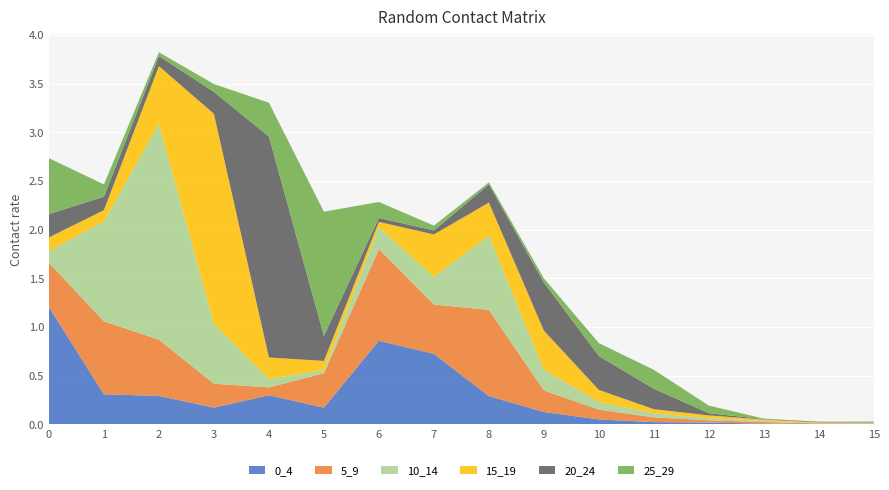

Reading left to right, extract all data points from this chart.

0_4: 0_4=1.2	5_9=0.3	10_14=0.3	15_19=0.2	20_24=0.3	25_29=0.2	30_34=0.9	35_39=0.7	40_44=0.3	45_49=0.1	50_54=0.1	55_59=0.0	60_64=0.0	65_69=0.0	70_74=0.0	75_100=0.0
5_9: 0_4=0.5	5_9=0.7	10_14=0.6	15_19=0.2	20_24=0.1	25_29=0.4	30_34=0.9	35_39=0.5	40_44=0.9	45_49=0.2	50_54=0.1	55_59=0.0	60_64=0.0	65_69=0.0	70_74=0.0	75_100=0.0
10_14: 0_4=0.1	5_9=1.0	10_14=2.2	15_19=0.6	20_24=0.1	25_29=0.0	30_34=0.2	35_39=0.3	40_44=0.8	45_49=0.2	50_54=0.1	55_59=0.0	60_64=0.0	65_69=0.0	70_74=0.0	75_100=0.0
15_19: 0_4=0.1	5_9=0.1	10_14=0.6	15_19=2.2	20_24=0.2	25_29=0.1	30_34=0.1	35_39=0.4	40_44=0.3	45_49=0.4	50_54=0.1	55_59=0.0	60_64=0.0	65_69=0.0	70_74=0.0	75_100=0.0
20_24: 0_4=0.2	5_9=0.1	10_14=0.1	15_19=0.2	20_24=2.3	25_29=0.3	30_34=0.0	35_39=0.0	40_44=0.2	45_49=0.5	50_54=0.3	55_59=0.2	60_64=0.0	65_69=0.0	70_74=0.0	75_100=0.0
25_29: 0_4=0.6	5_9=0.1	10_14=0.0	15_19=0.1	20_24=0.3	25_29=1.3	30_34=0.2	35_39=0.0	40_44=0.0	45_49=0.0	50_54=0.1	55_59=0.2	60_64=0.1	65_69=0.0	70_74=0.0	75_100=0.0